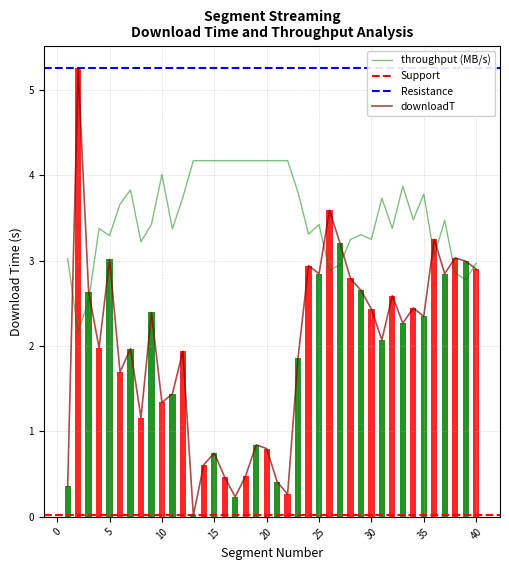

What is the difference between the downloadT values at 11 and 37?

1.4